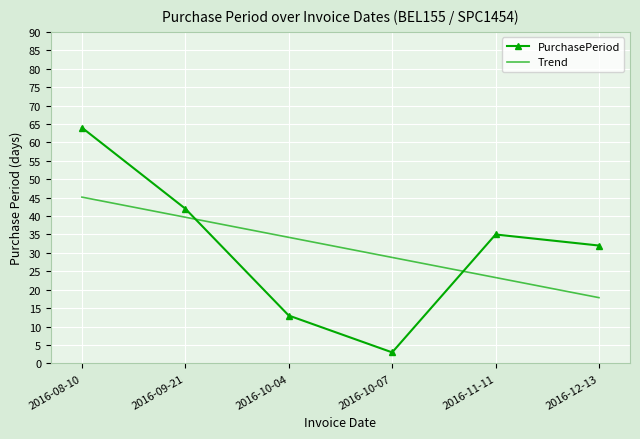

Reading left to right, list all the values displayed in this chart.

PurchasePeriod: 64.0	42.0	13.0	3.0	35.0	32.0
Trend: 45.1	39.7	34.2	28.8	23.3	17.9